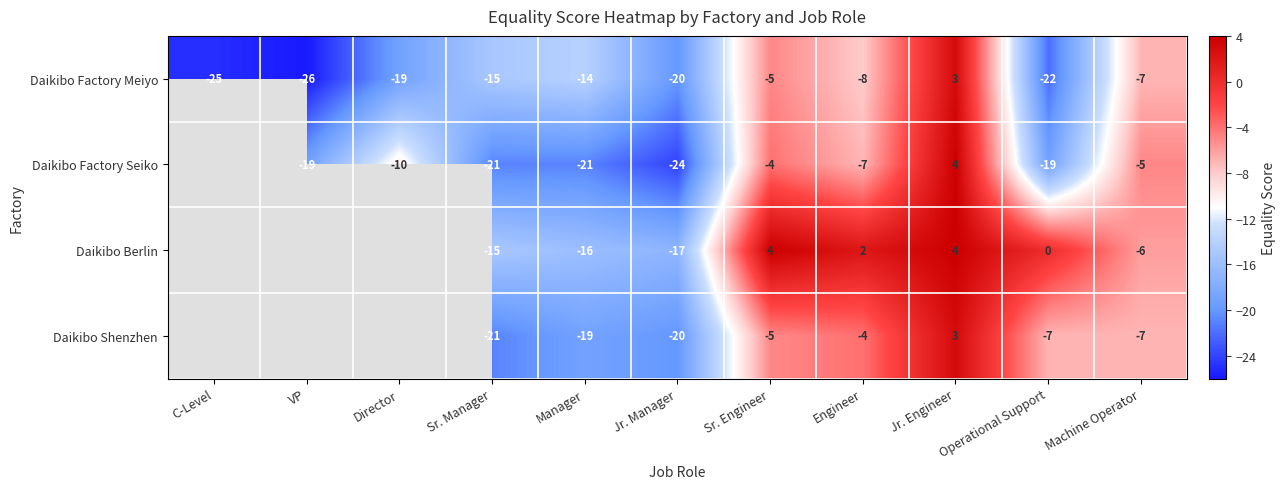

Rank the series at Manager from lowest to highest value.

Daikibo Factory Seiko, Daikibo Shenzhen, Daikibo Berlin, Daikibo Factory Meiyo